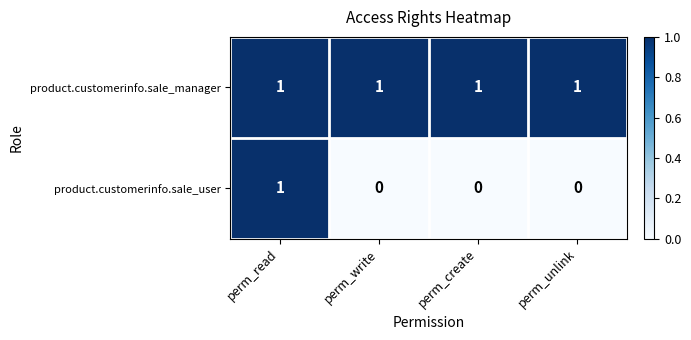

How many distinct data groups are displayed?

2